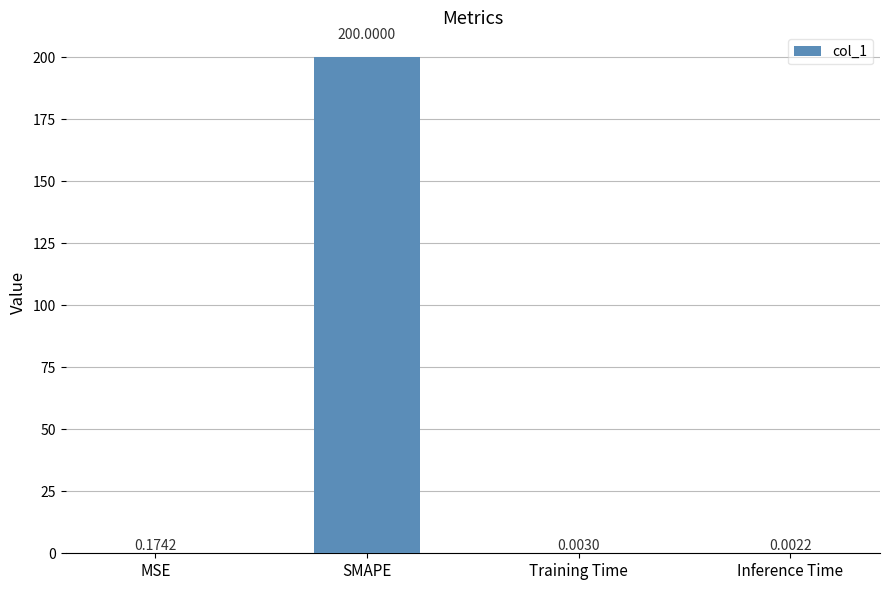

Which has a higher value, SMAPE or Inference Time?

SMAPE